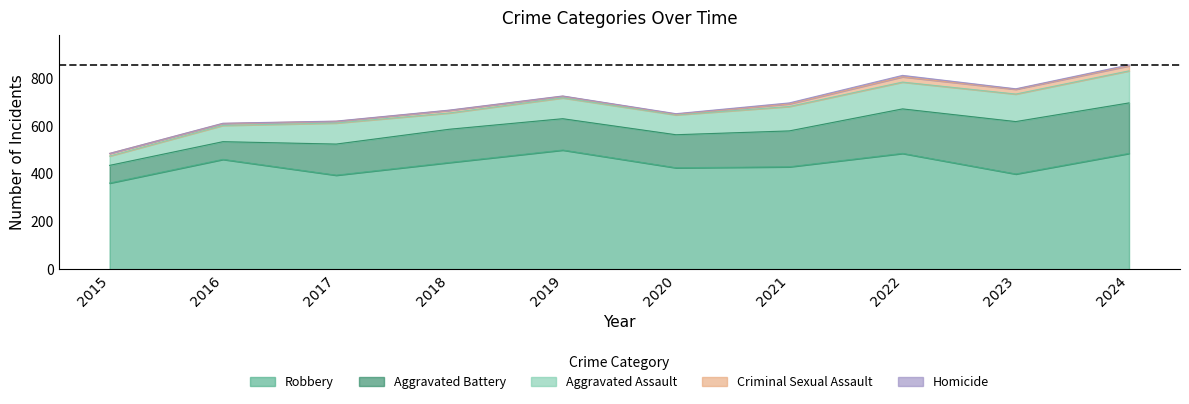

What is the approximate value of Aggravated Battery at 2023, to the nearest 10?

220